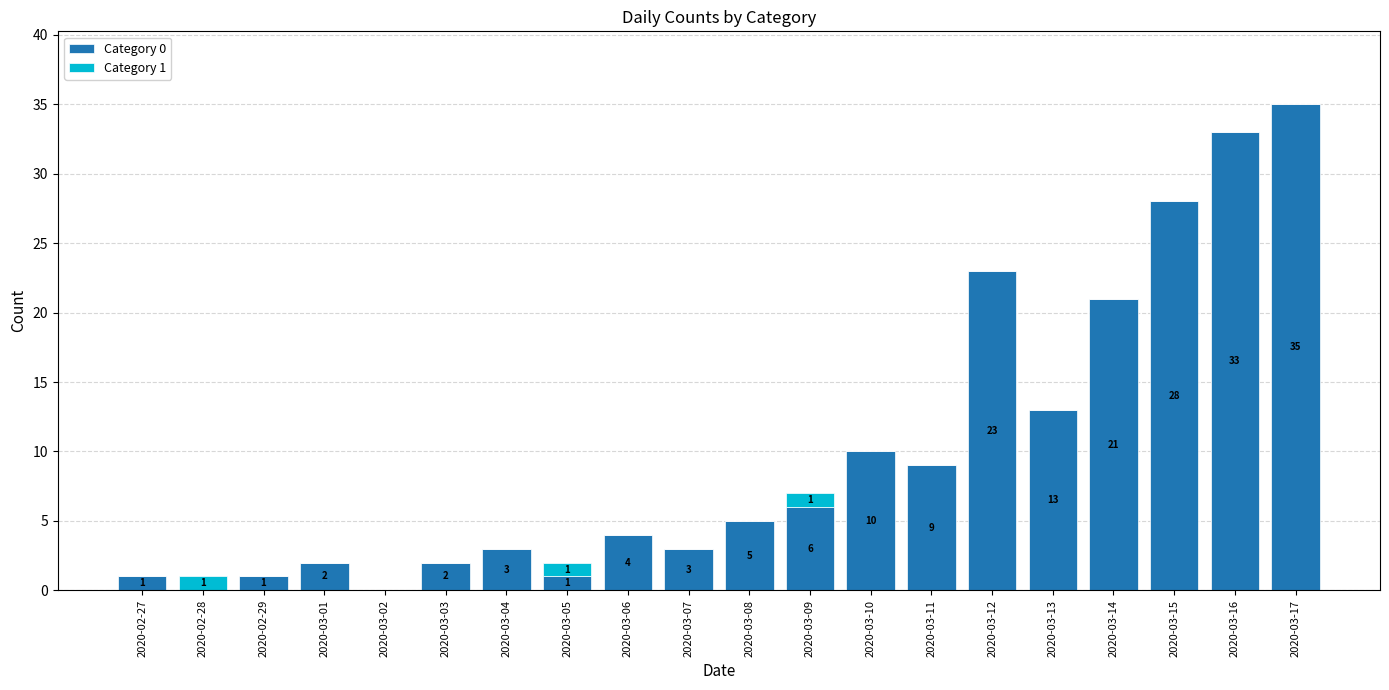

What is the average value of the Category 0 series?

10